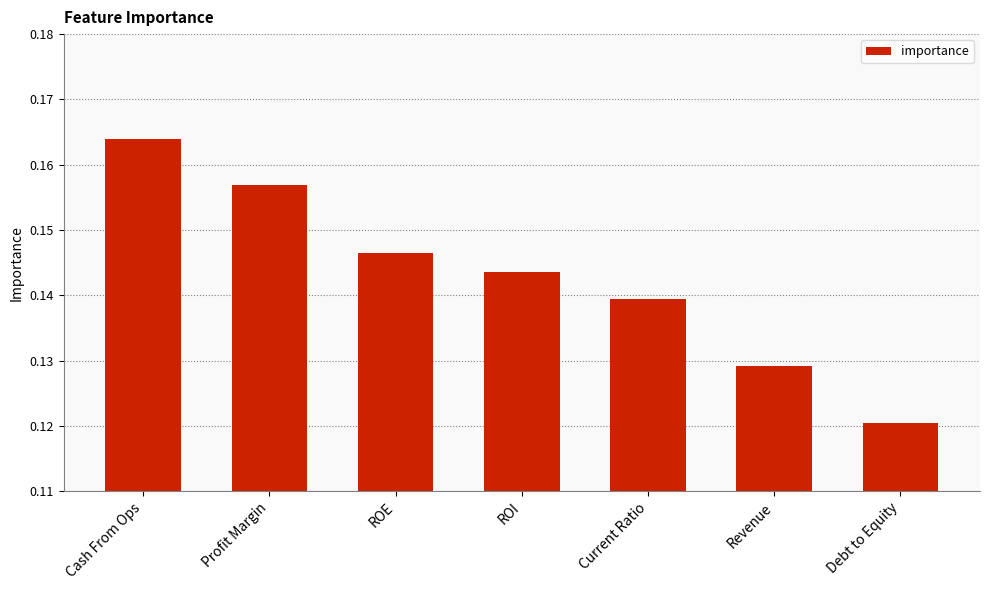

List the labels in order of value, largest first.

Cash From Ops, Profit Margin, ROE, ROI, Current Ratio, Revenue, Debt to Equity